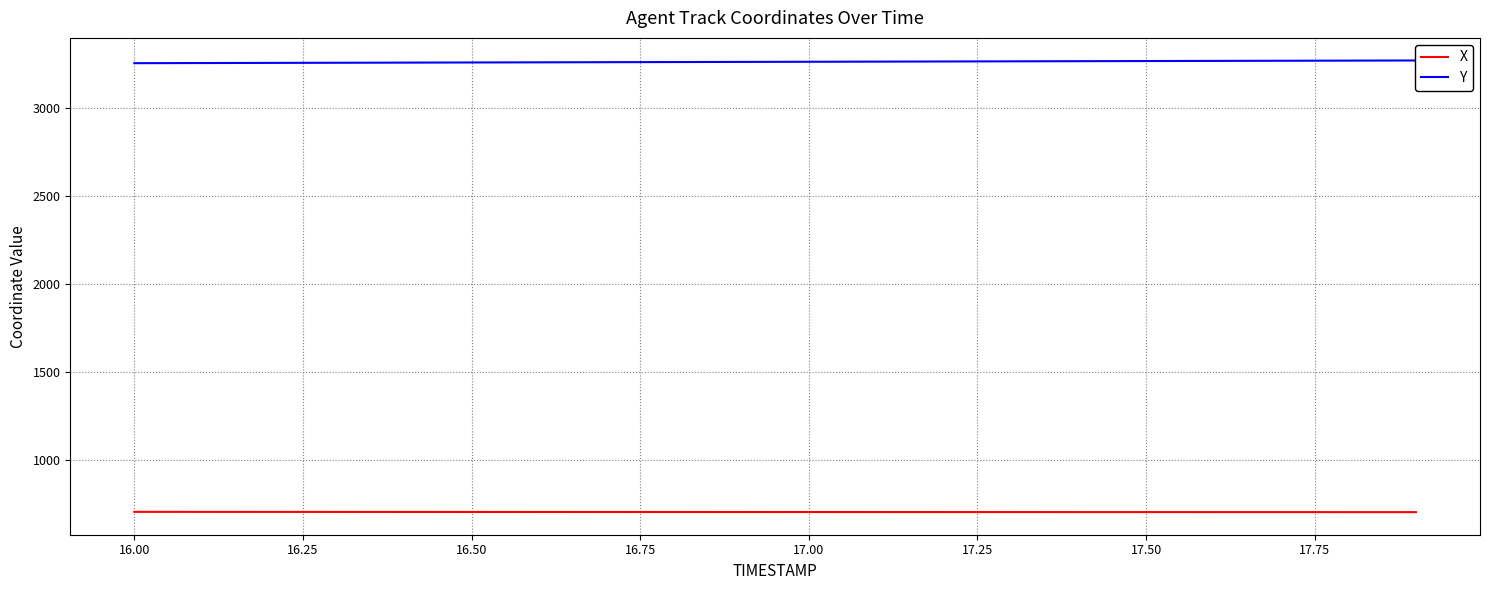

What is the highest value of the X series?

705.9